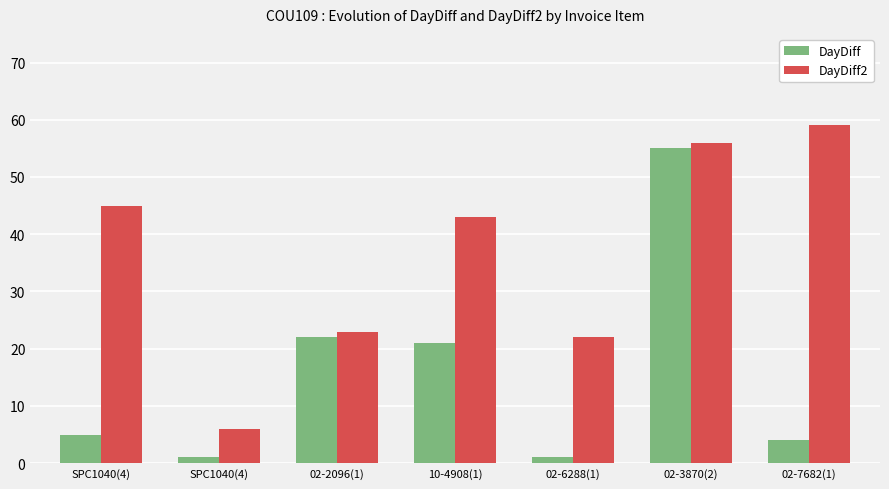

How many categories are shown in the chart?

7